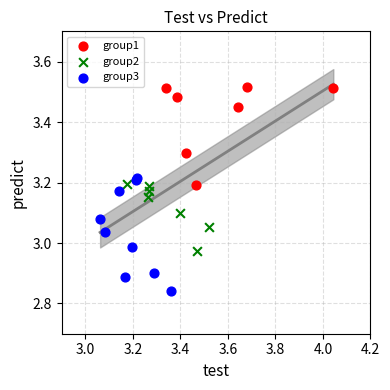

What are all the series names shown in the legend?

group1, group2, group3